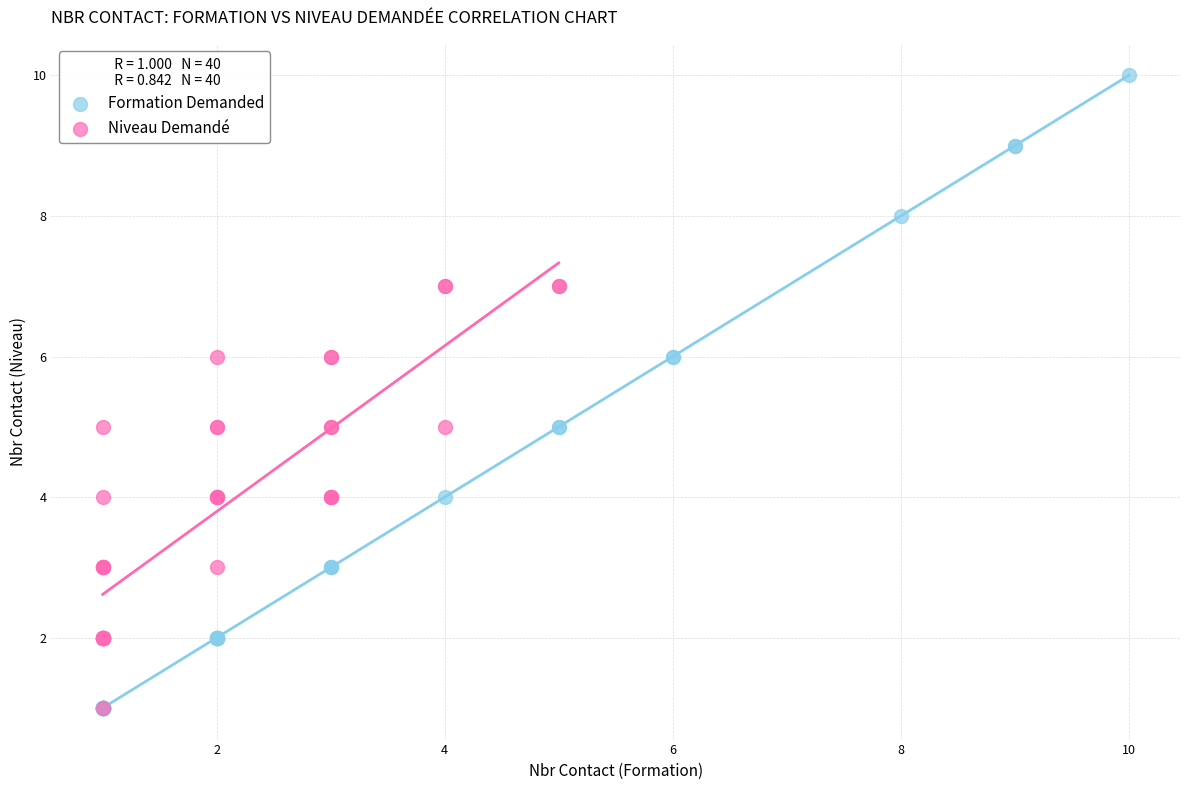

Which series has the largest Y range (max minus min)?

Formation Demanded